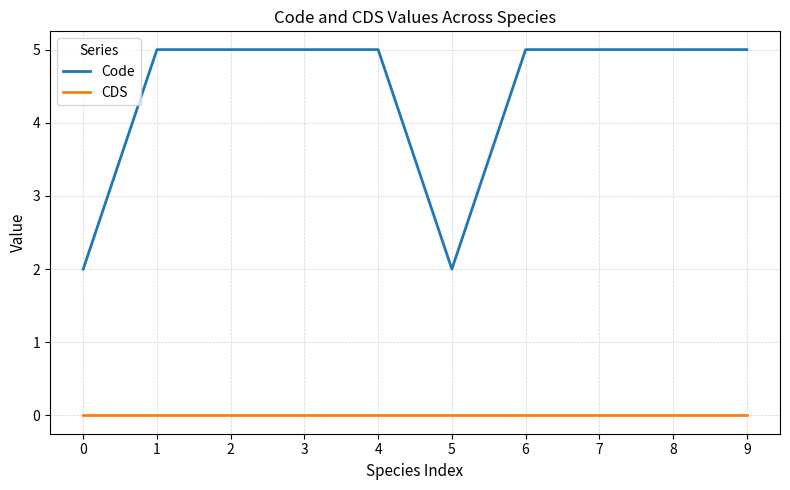

True or false: CDS and Code cross at least once.

False